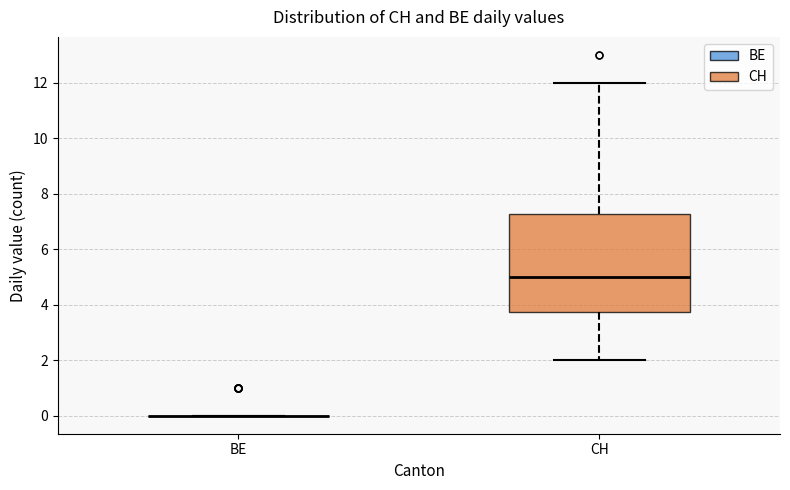

Comparing the boxes themselves (not the whiskers), which one is the tallest?

CH